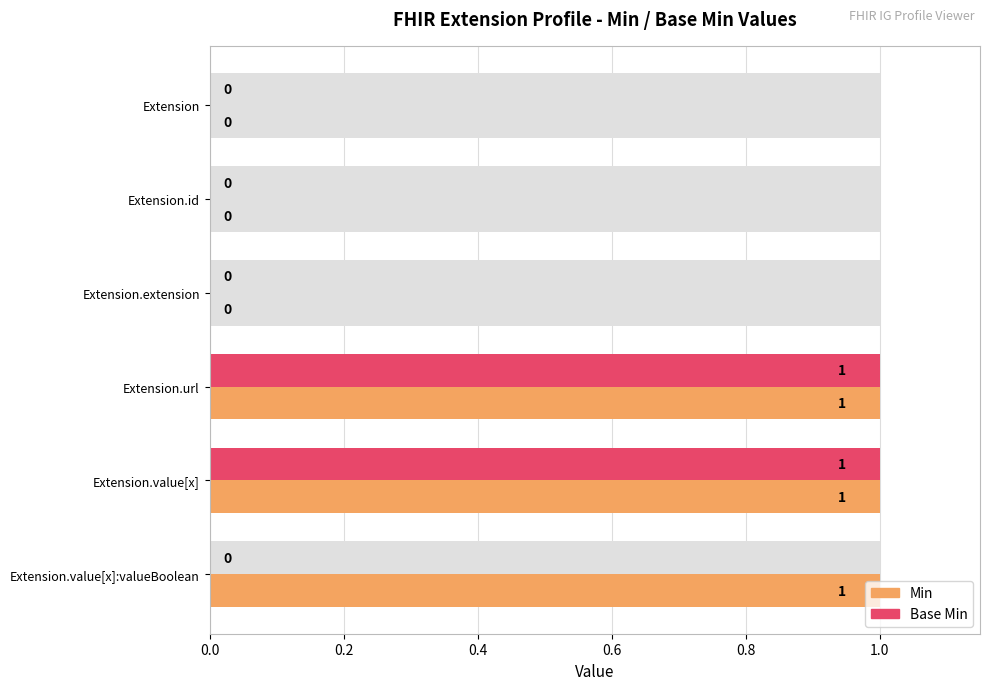

How many data points does each series have?

6